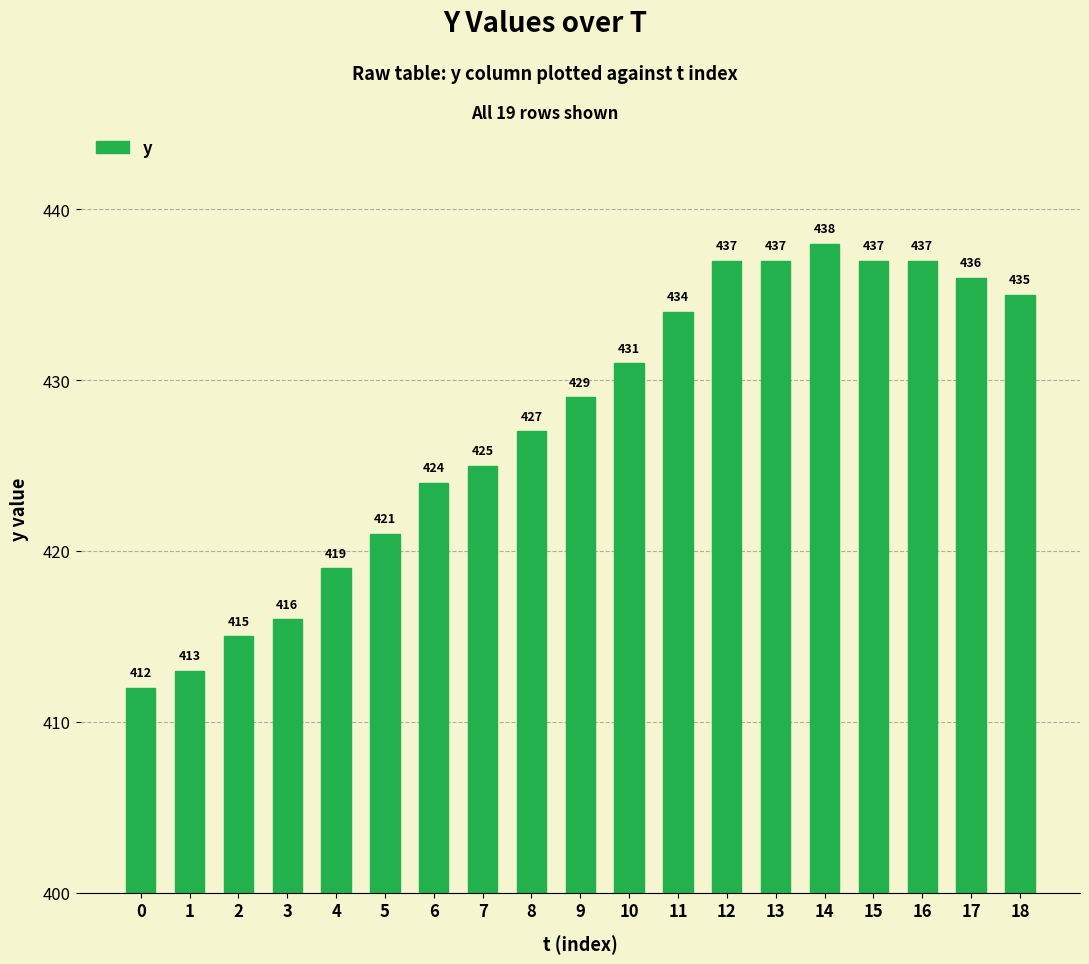

What is the value of the 9th bar from the left?

427